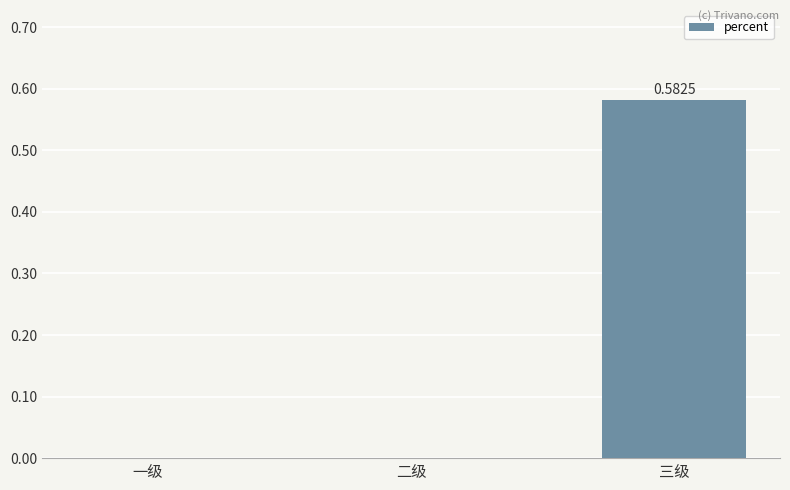

How many categories are shown in the chart?

3